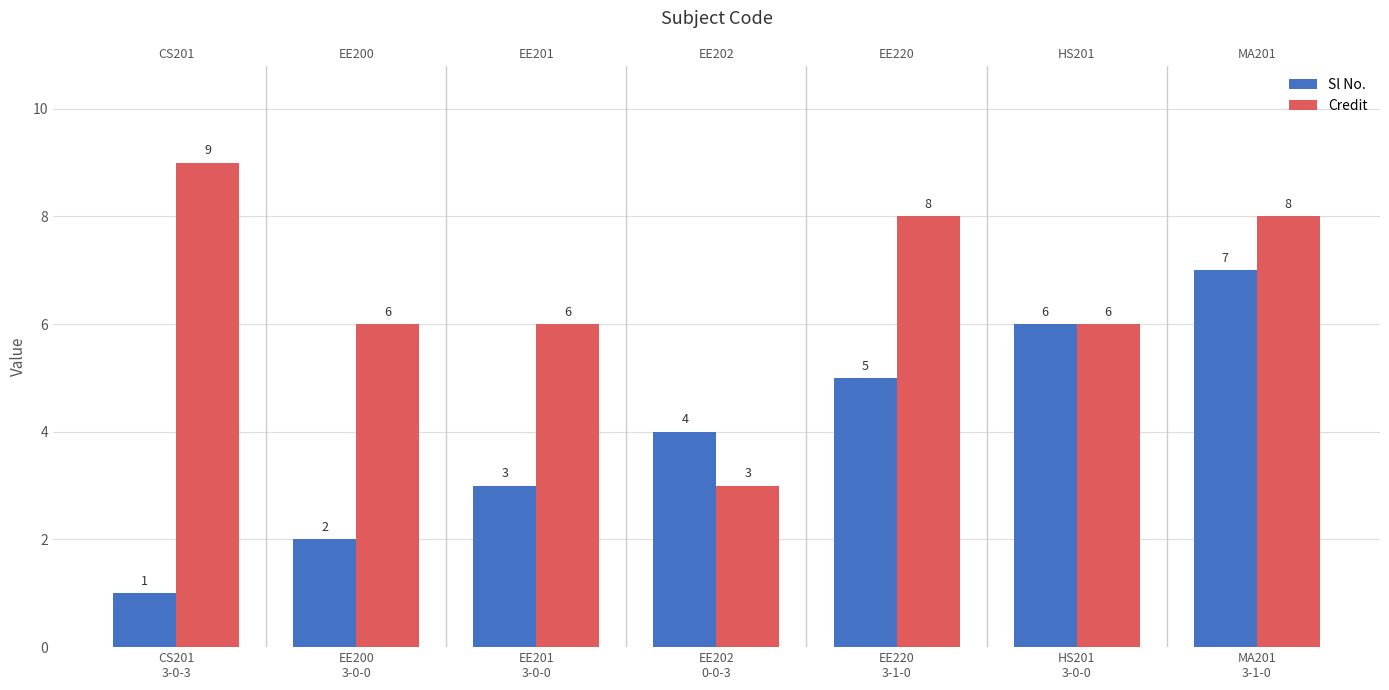

Reading left to right, list all the values displayed in this chart.

Sl No.: CS201
3-0-3=1	EE200
3-0-0=2	EE201
3-0-0=3	EE202
0-0-3=4	EE220
3-1-0=5	HS201
3-0-0=6	MA201
3-1-0=7
Credit: CS201
3-0-3=9	EE200
3-0-0=6	EE201
3-0-0=6	EE202
0-0-3=3	EE220
3-1-0=8	HS201
3-0-0=6	MA201
3-1-0=8